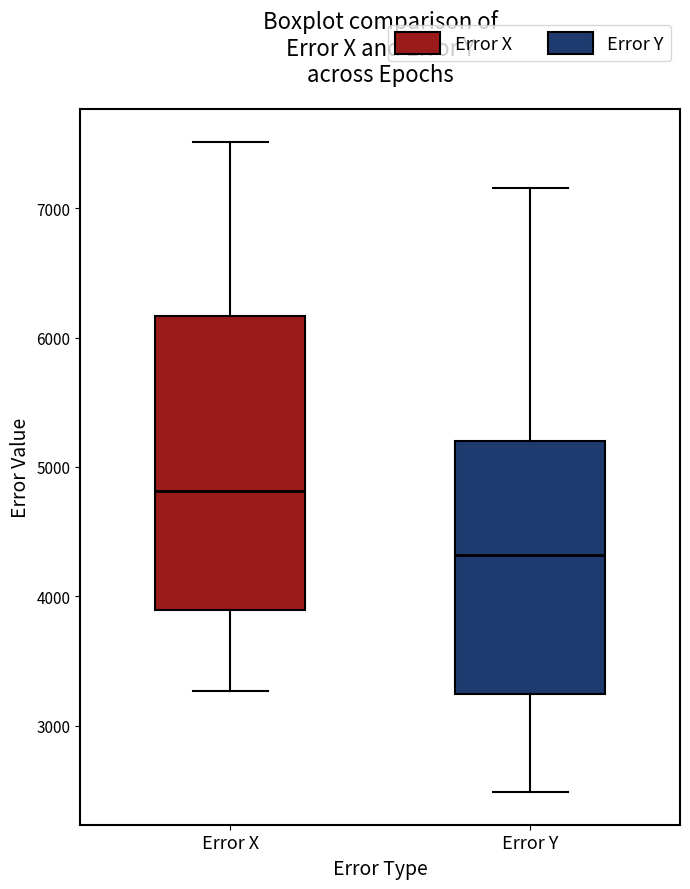

Reading left to right, read every box against the y-axis: the position of its median line, the range the box covers, and the ends of its whiskers. The values are not printed on the chart, so give them approximately, as read against the axis.

Error X: median 4800, box 3900 to 6200, whiskers 3300 to 7500
Error Y: median 4300, box 3200 to 5200, whiskers 2500 to 7200